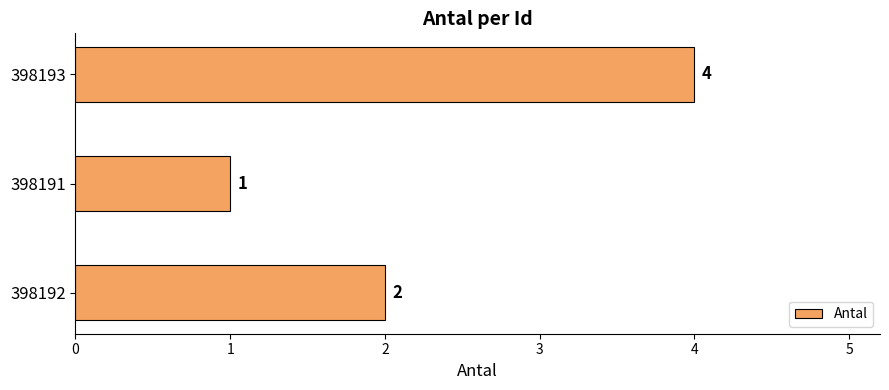

How many values are between 1 and 4?

3